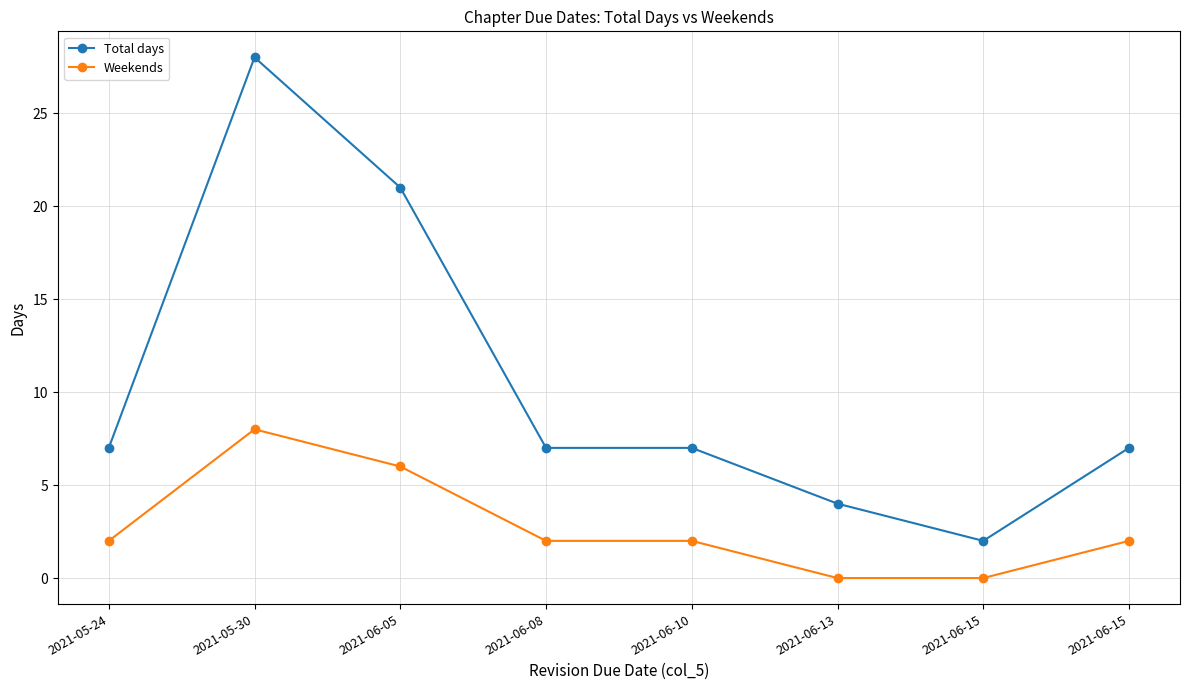

How many interior local peaks does the Total days series have?

1